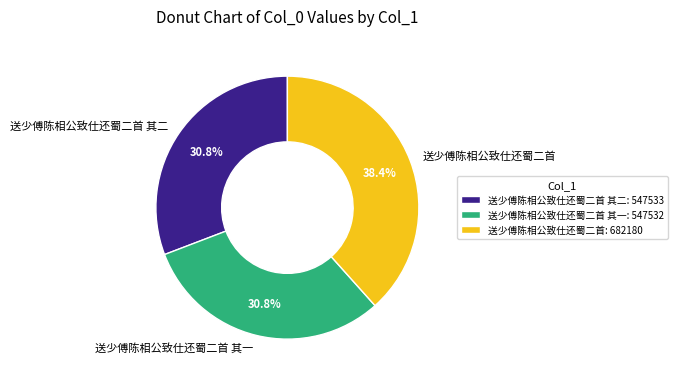

Combined, do 送少傅陈相公致仕还蜀二首 其一 and 送少傅陈相公致仕还蜀二首 account for over 50%?

Yes